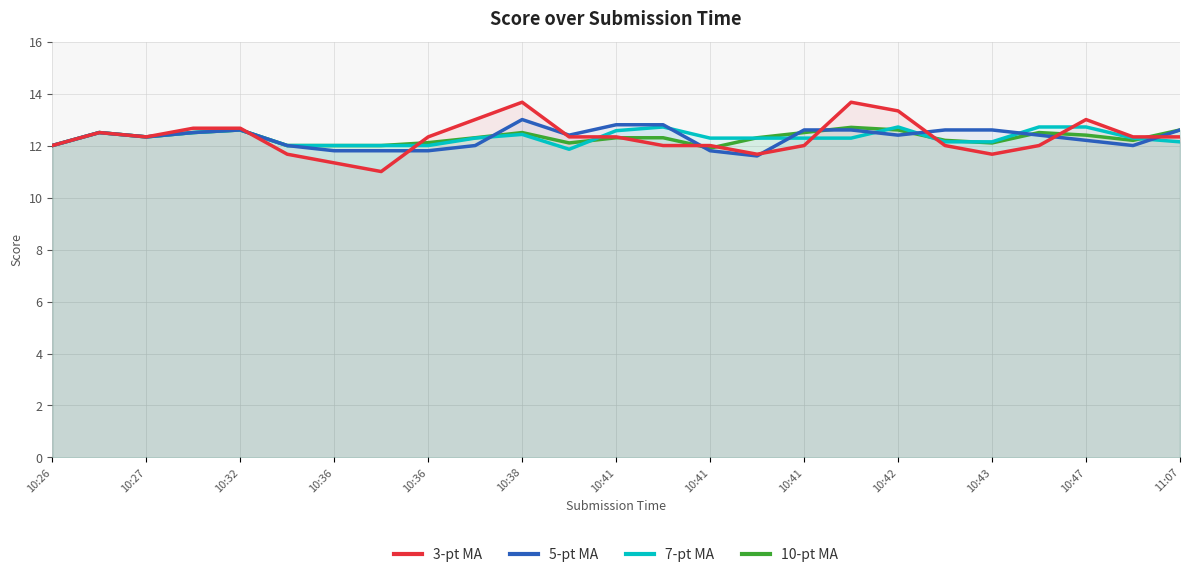

At which label is 10-pt MA closest to 12?

10:26